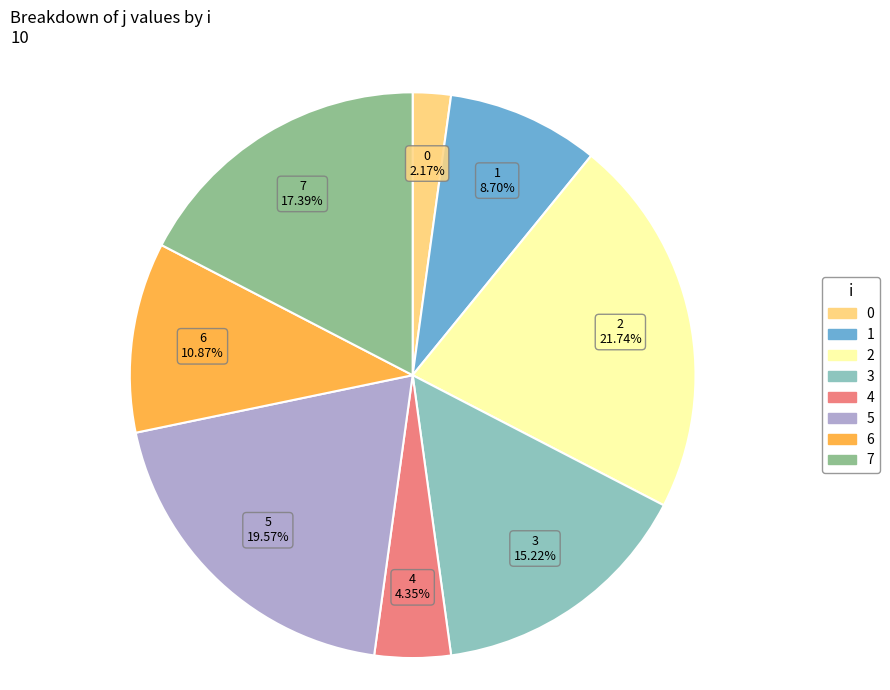

The 6 slice represents 11% of the pie. True or false?

True